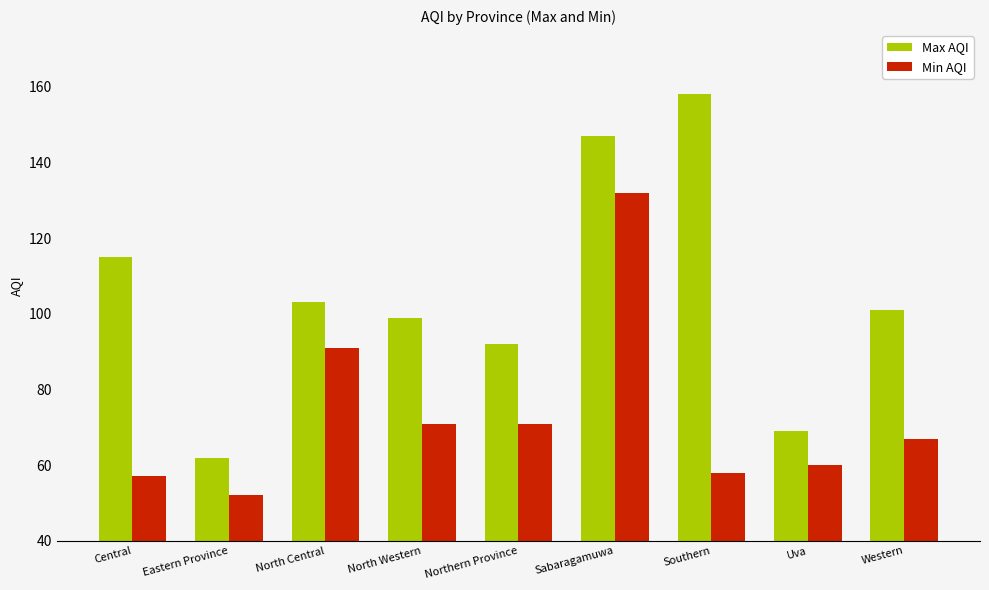

Rank the series by their maximum value, from highest to lowest.

Max AQI, Min AQI